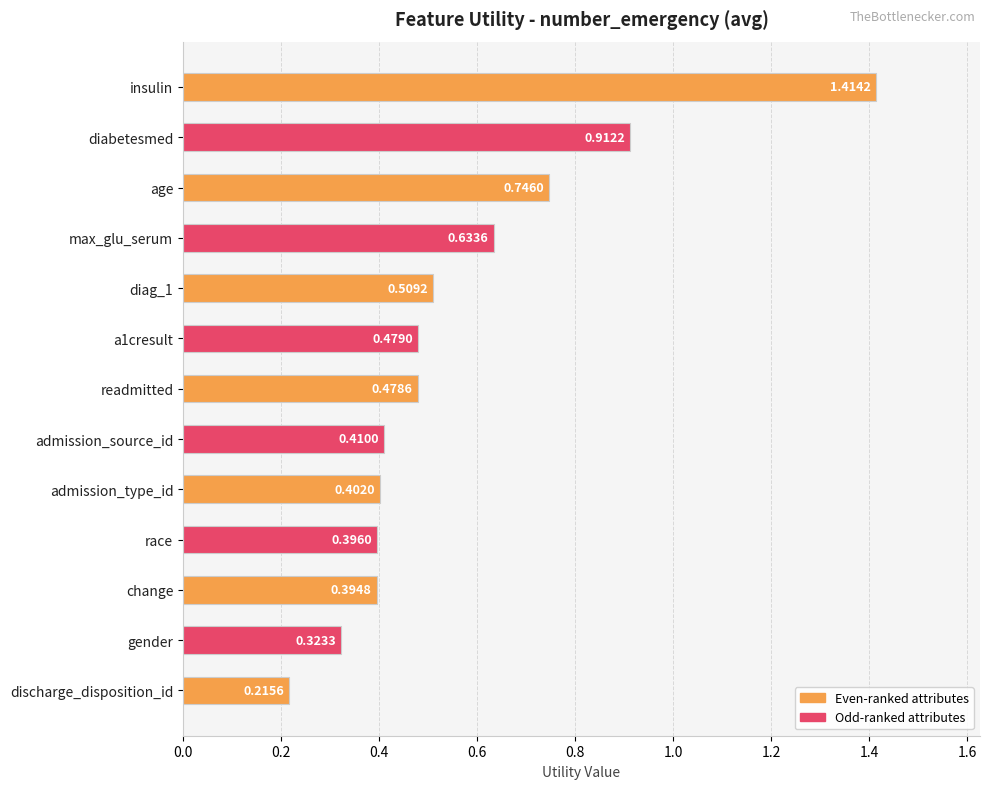

What is the difference between the maximum and minimum values?

1.2